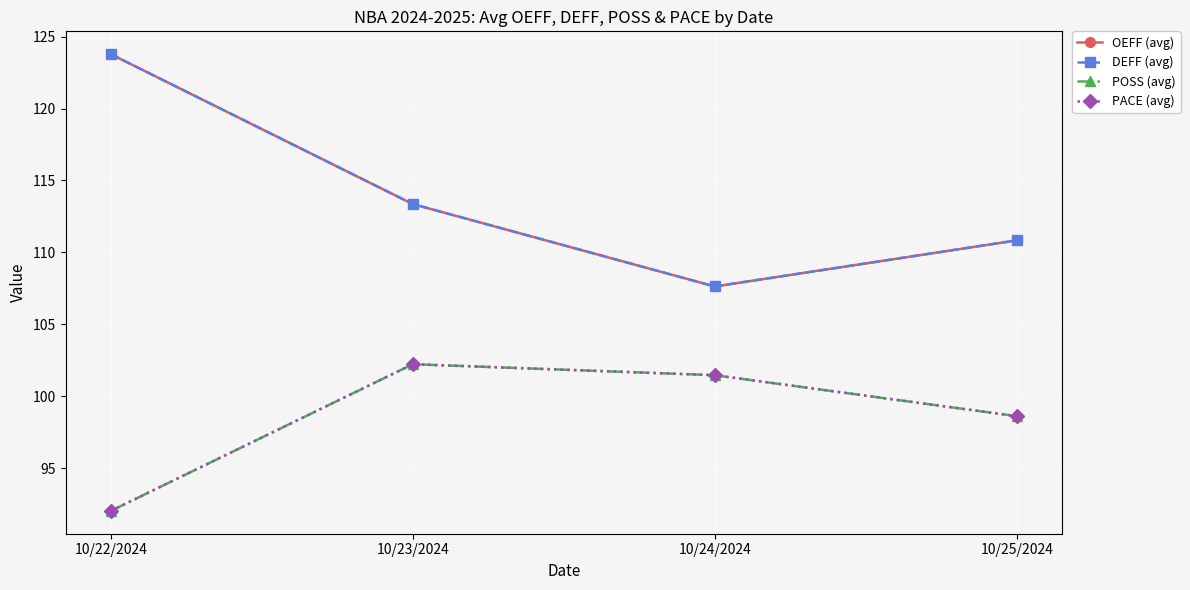

Does the chart display data point markers on the line(s)?

Yes